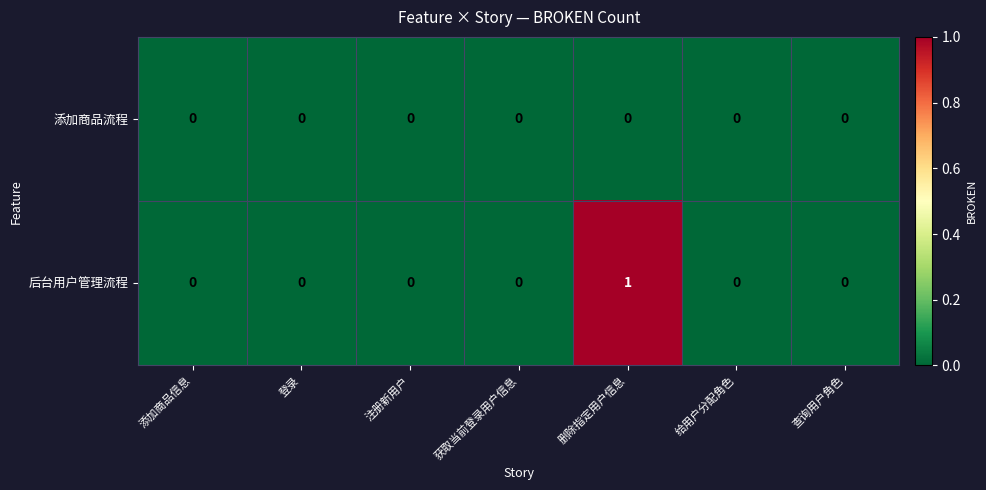

Reading left to right, list all the values displayed in this chart.

添加商品流程: 添加商品信息=0	登录=0	注册新用户=0	获取当前登录用户信息=0	删除指定用户信息=0	给用户分配角色=0	查询用户角色=0
后台用户管理流程: 添加商品信息=0	登录=0	注册新用户=0	获取当前登录用户信息=0	删除指定用户信息=1	给用户分配角色=0	查询用户角色=0